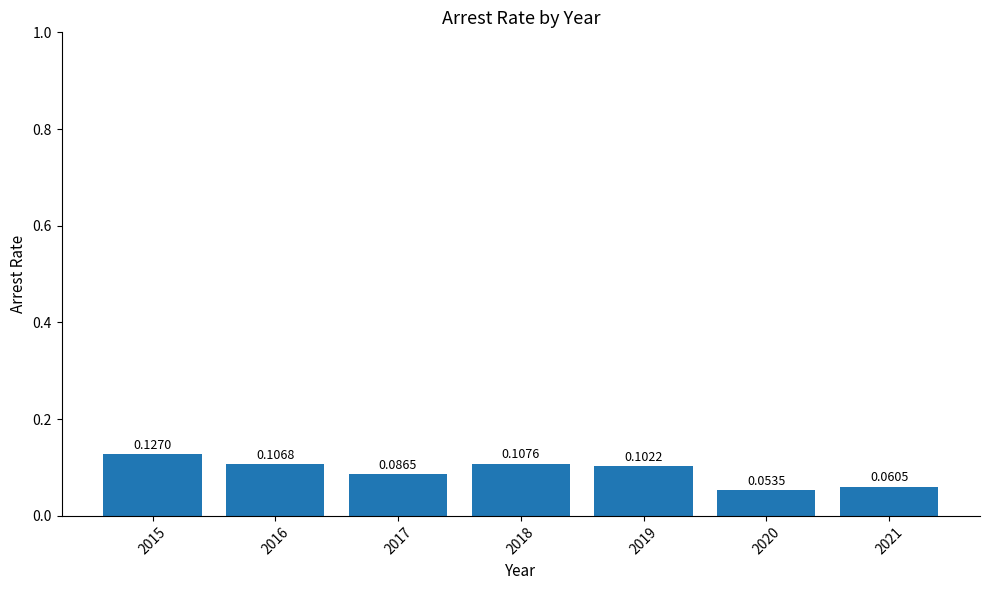

Rank the categories by value from highest to lowest.

2015, 2018, 2016, 2019, 2017, 2021, 2020